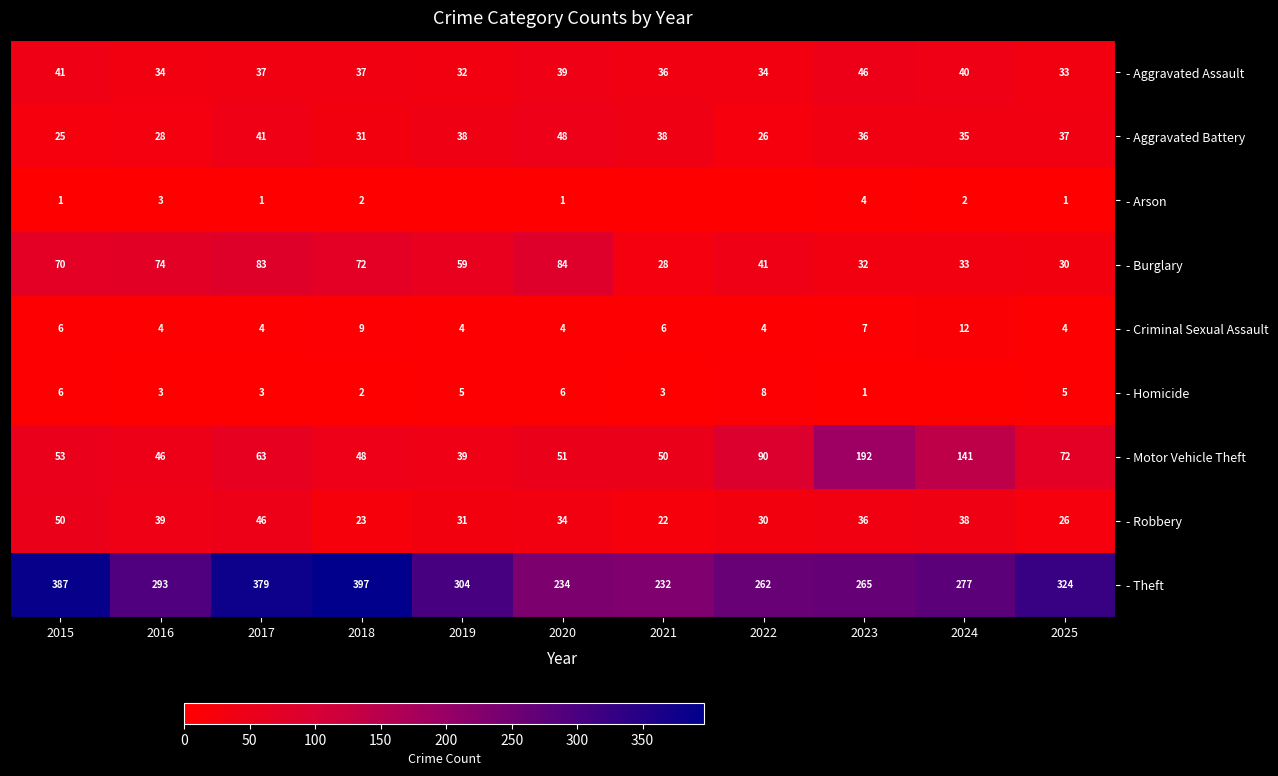

What is the difference between the highest and lowest values at 2023?

264